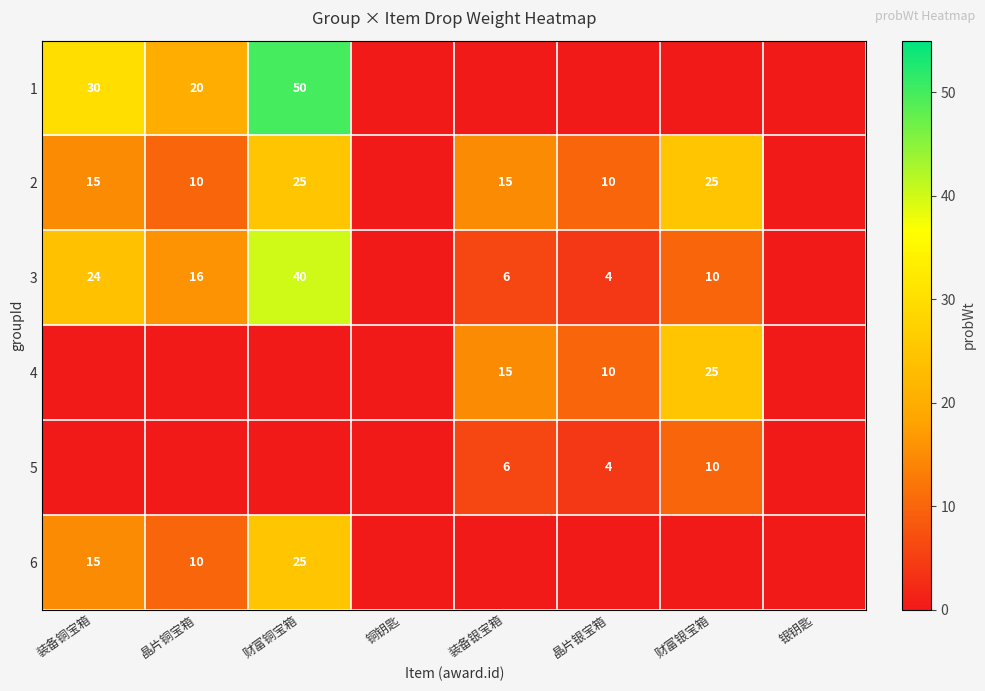

What is the difference between the 3 values at 装备银宝箱 and 财富铜宝箱?

34